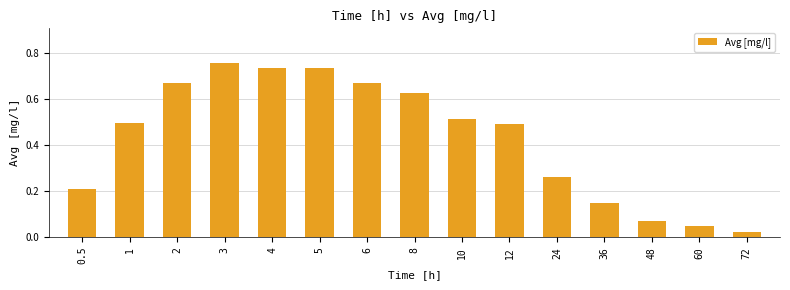

What is the average value?

0.4